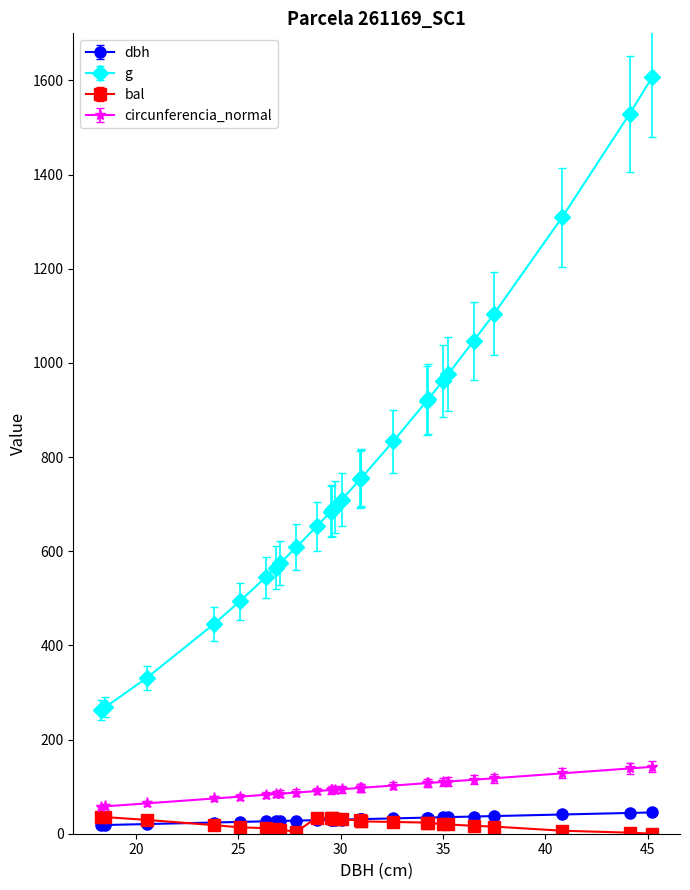

Which series has the largest range (max minus min)?

g